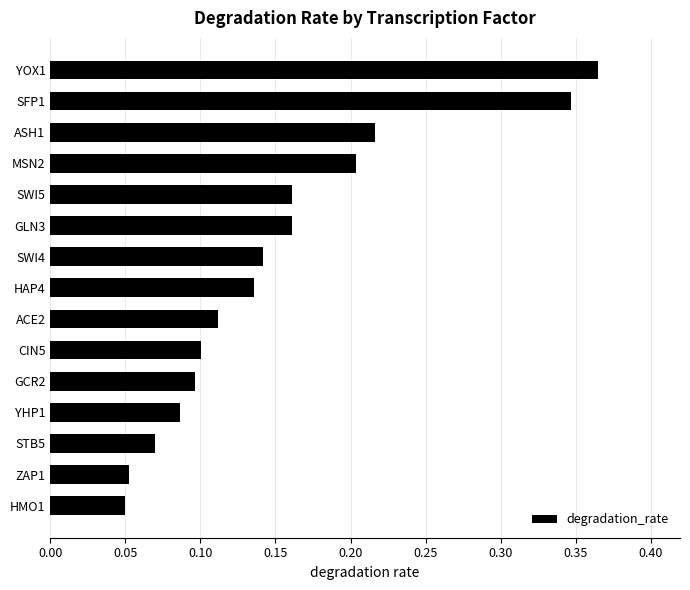

Which category has the highest value across all series?

YOX1